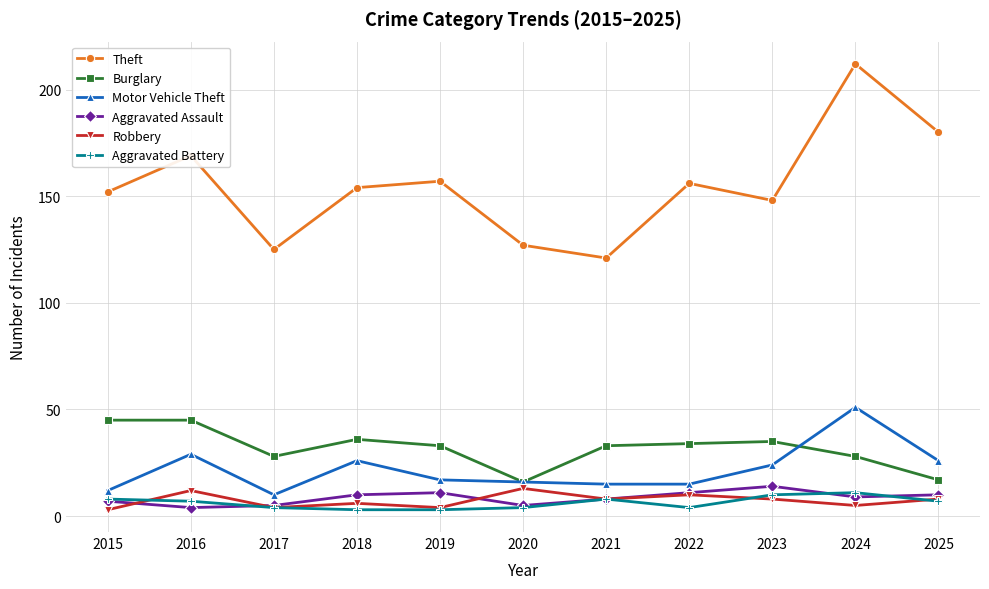

Reading left to right, transcribe all the data shown in this chart.

Theft: 2015=152	2016=169	2017=125	2018=154	2019=157	2020=127	2021=121	2022=156	2023=148	2024=212	2025=180
Burglary: 2015=45	2016=45	2017=28	2018=36	2019=33	2020=16	2021=33	2022=34	2023=35	2024=28	2025=17
Motor Vehicle Theft: 2015=12	2016=29	2017=10	2018=26	2019=17	2020=16	2021=15	2022=15	2023=24	2024=51	2025=26
Aggravated Assault: 2015=7	2016=4	2017=5	2018=10	2019=11	2020=5	2021=8	2022=11	2023=14	2024=9	2025=10
Robbery: 2015=3	2016=12	2017=4	2018=6	2019=4	2020=13	2021=8	2022=10	2023=8	2024=5	2025=8
Aggravated Battery: 2015=8	2016=7	2017=4	2018=3	2019=3	2020=4	2021=8	2022=4	2023=10	2024=11	2025=7